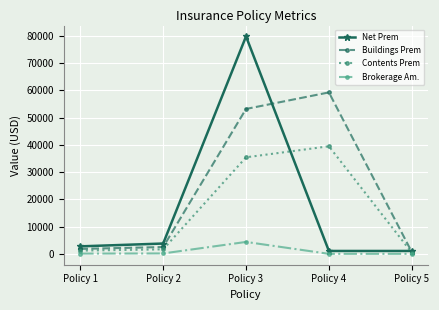

Which series has the widest spread of values?

Net Prem